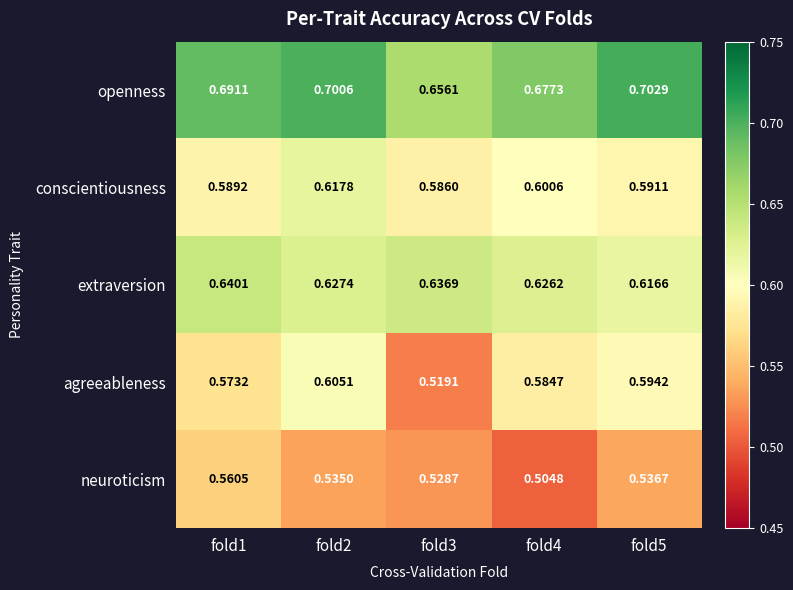

Rank the series at fold5 from lowest to highest value.

neuroticism, conscientiousness, agreeableness, extraversion, openness